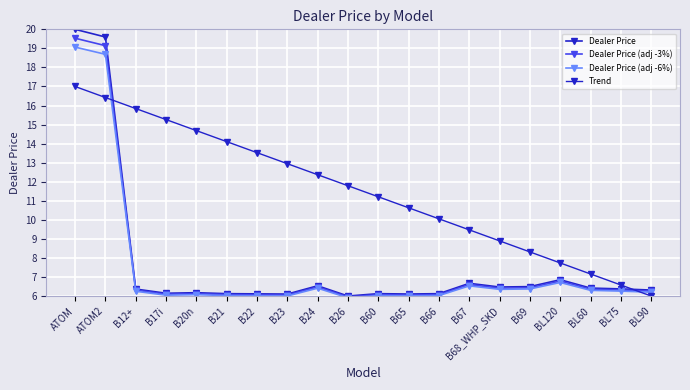

What is the smallest value displayed?

5.9